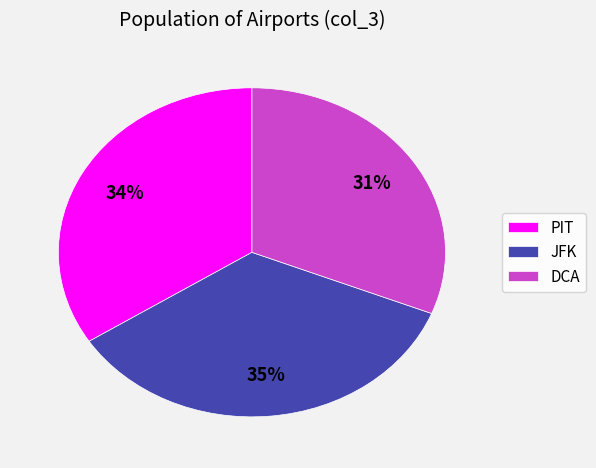

To the nearest percent, what portion does JFK represent?

35%